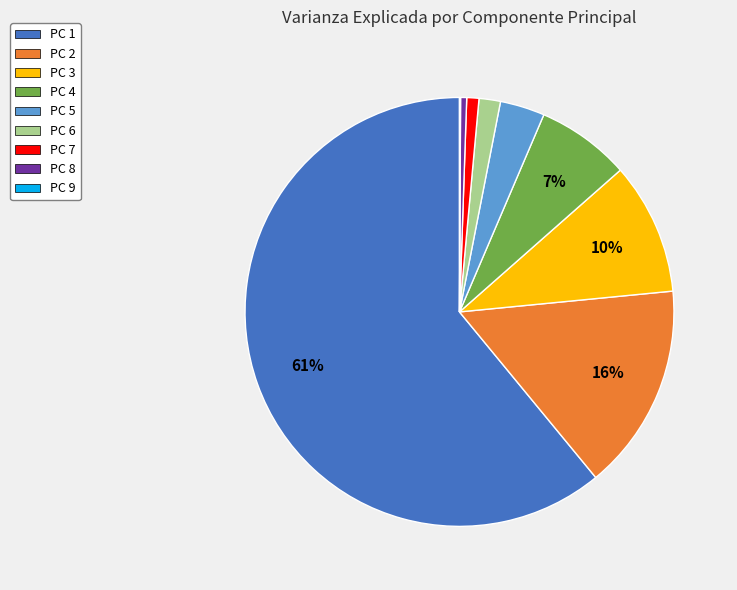

To the nearest percent, what portion does PC 5 represent?

3%